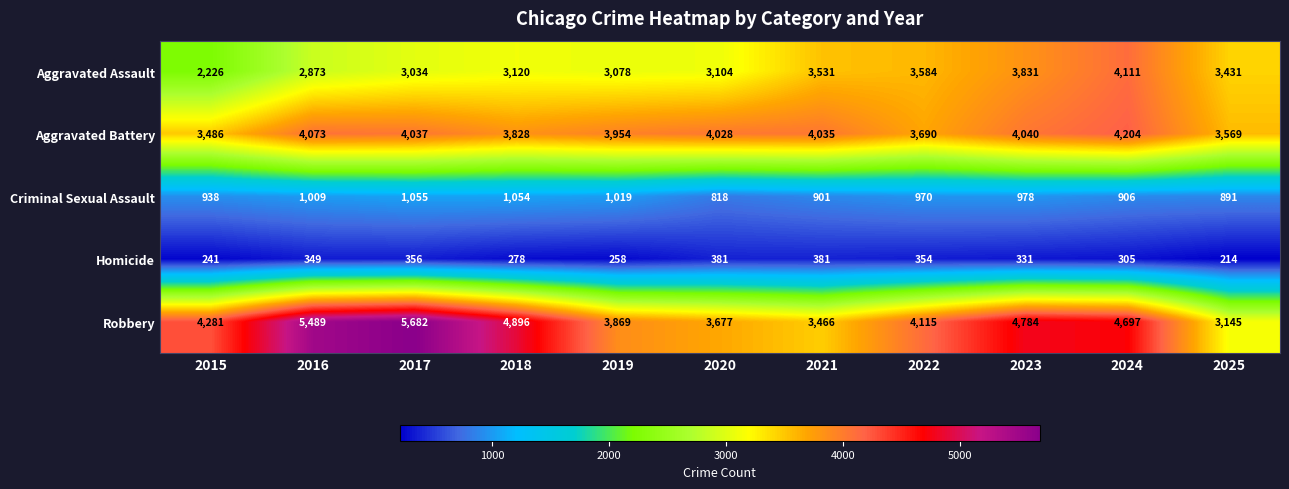

Which category has the lowest value across all series?

2025